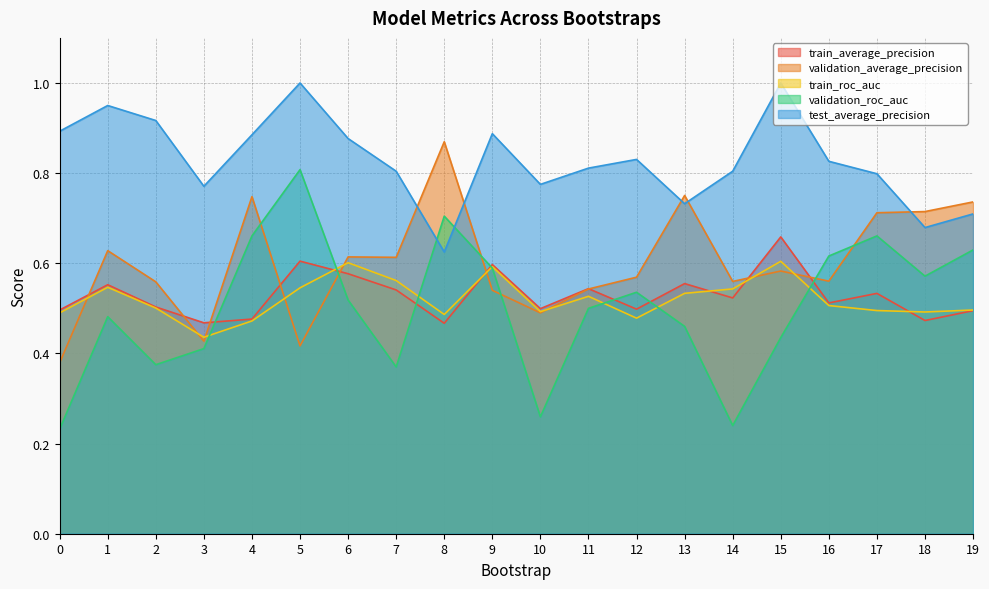

What is the sum of the test_average_precision values at 5 and 2?

1.9